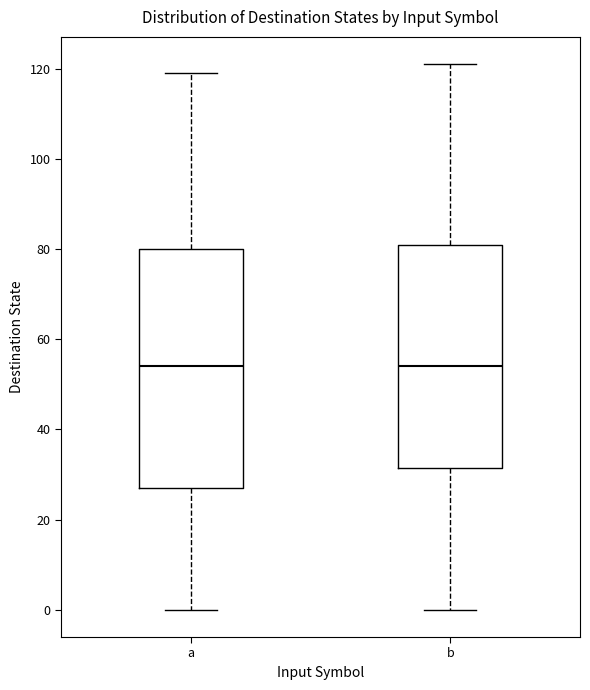

Comparing the boxes themselves (not the whiskers), which one is the tallest?

a